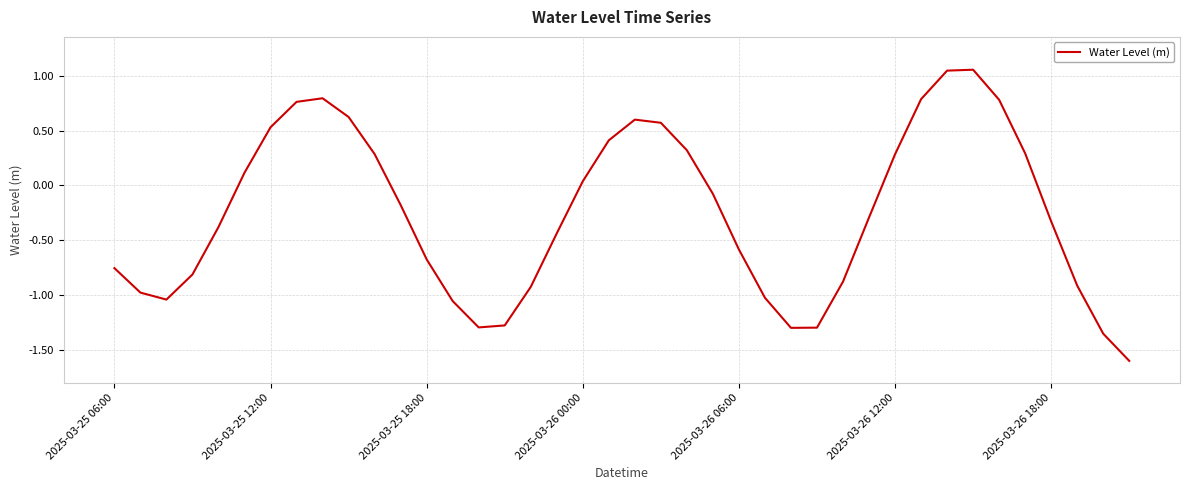

What is the smallest value displayed?

-1.6